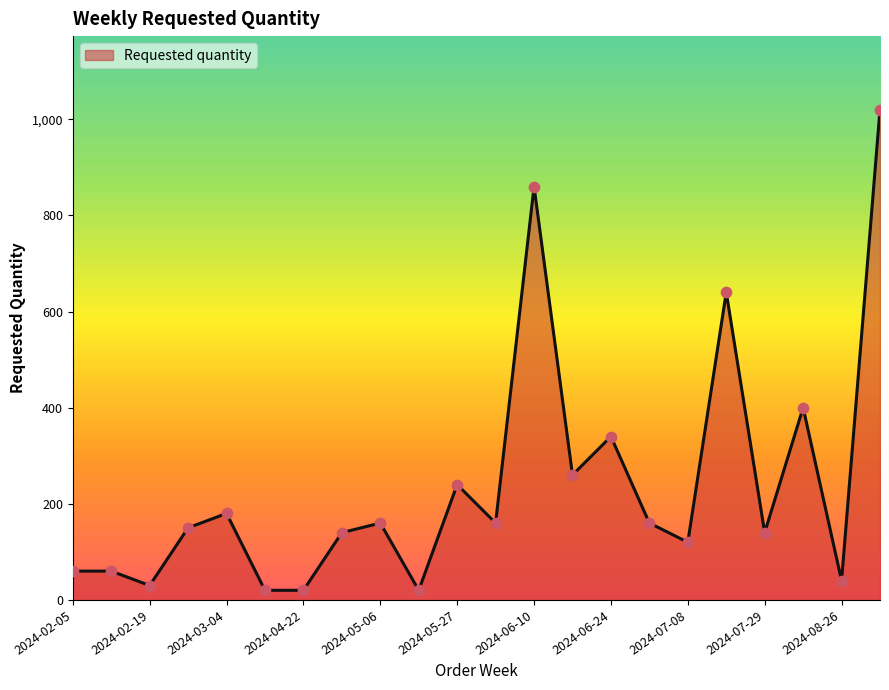

What is the difference between the maximum and minimum values?

1000